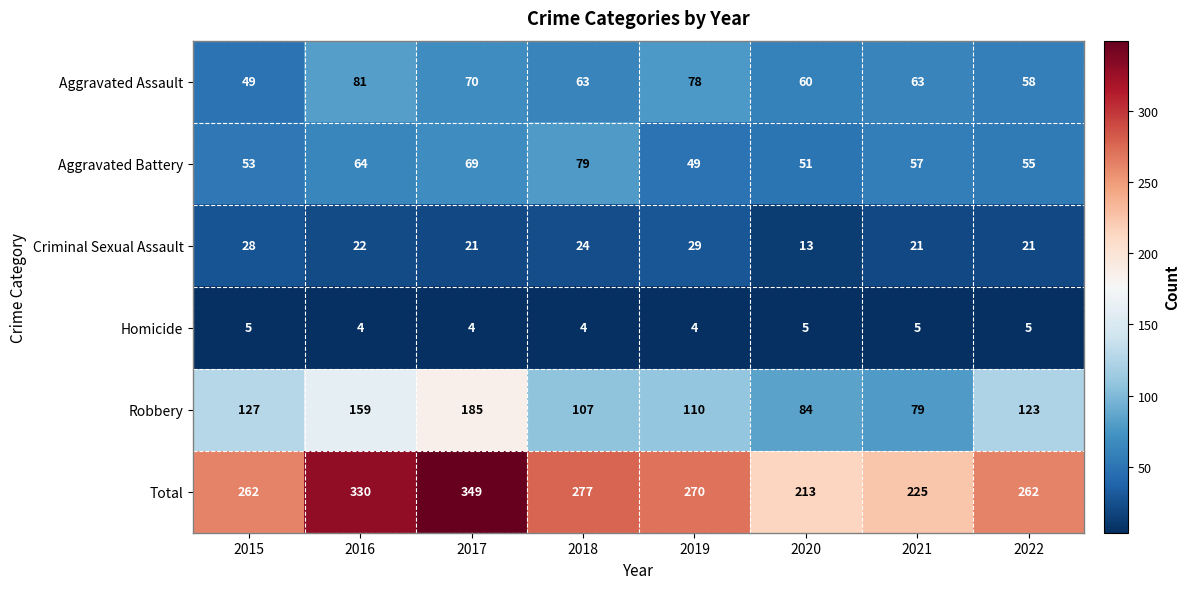

At how many categories does at least one series exceed 218?

7